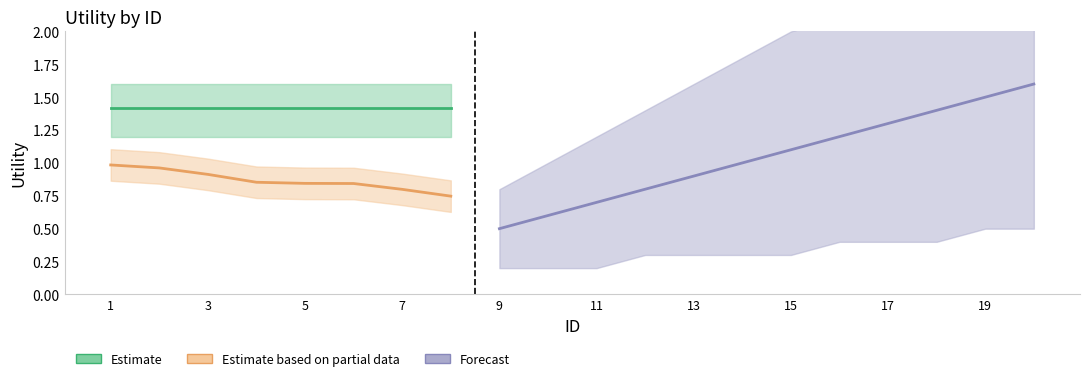

Which series has the largest range (max minus min)?

Forecast